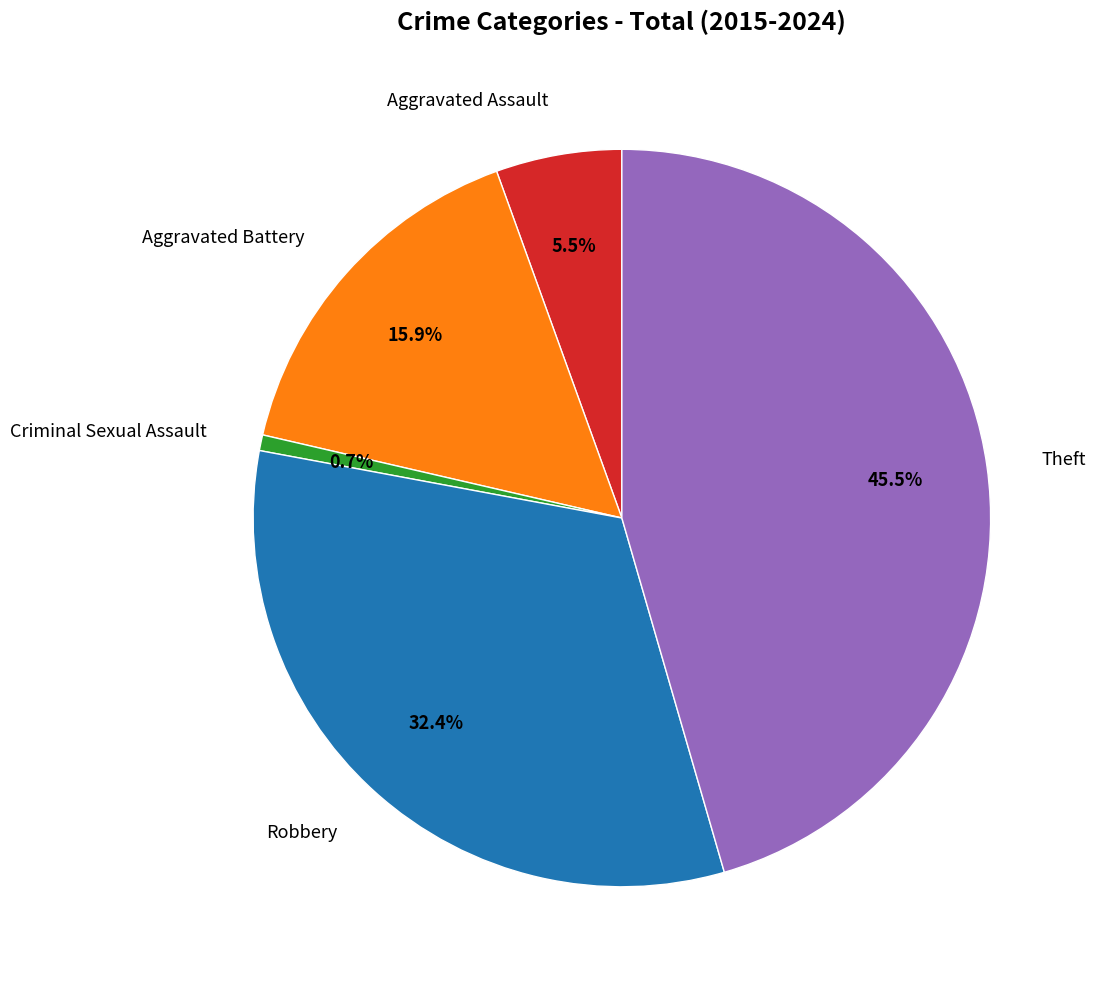

Which slice is the smallest?

Criminal Sexual Assault